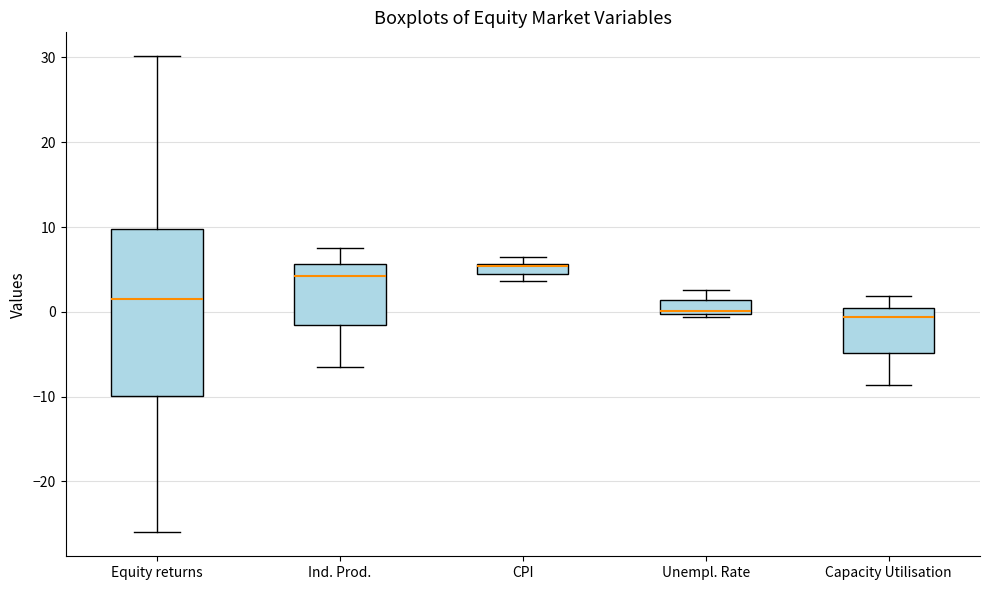

Which box is the tallest, from its lower edge to its upper edge?

Equity returns